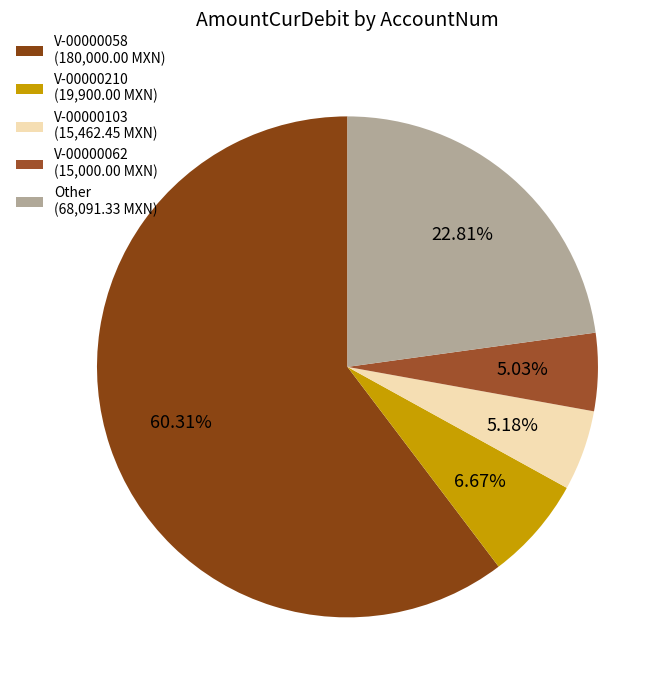

How many segments does this pie chart have?

5